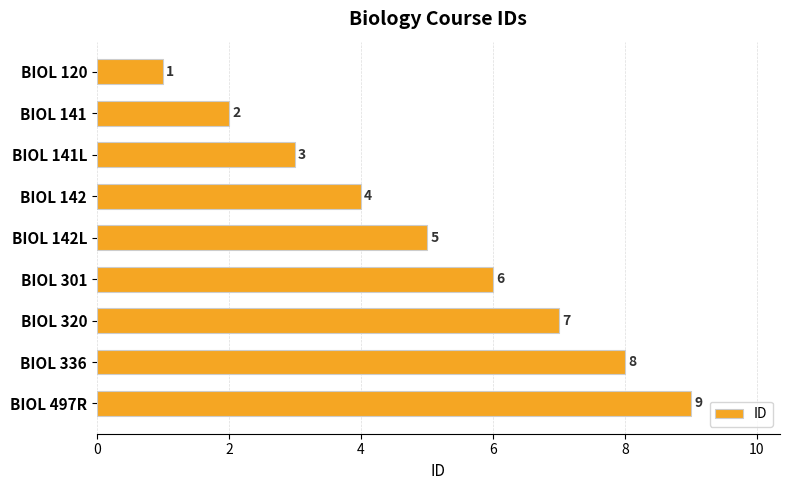

What is the label of the 3rd bar from the top?

BIOL 141L